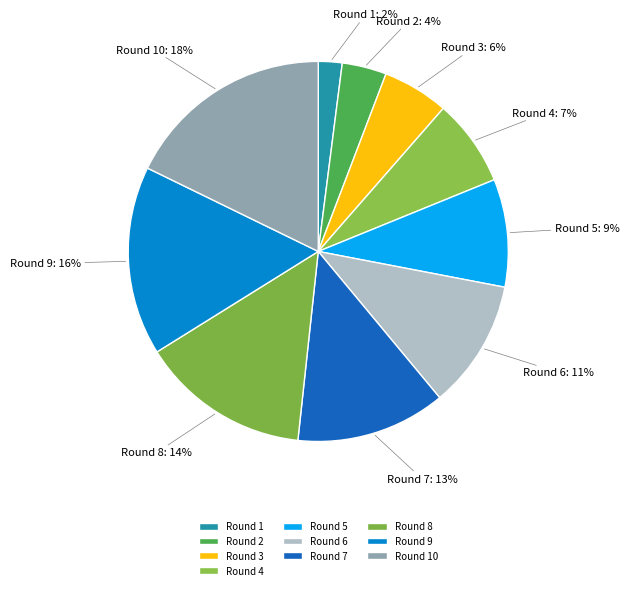

Between Round 6 and Round 10, which is larger?

Round 10